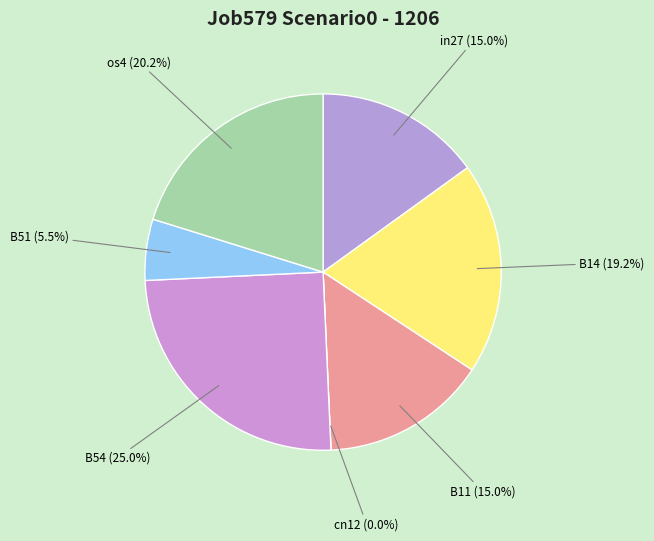

How many slices are in this pie chart?

7